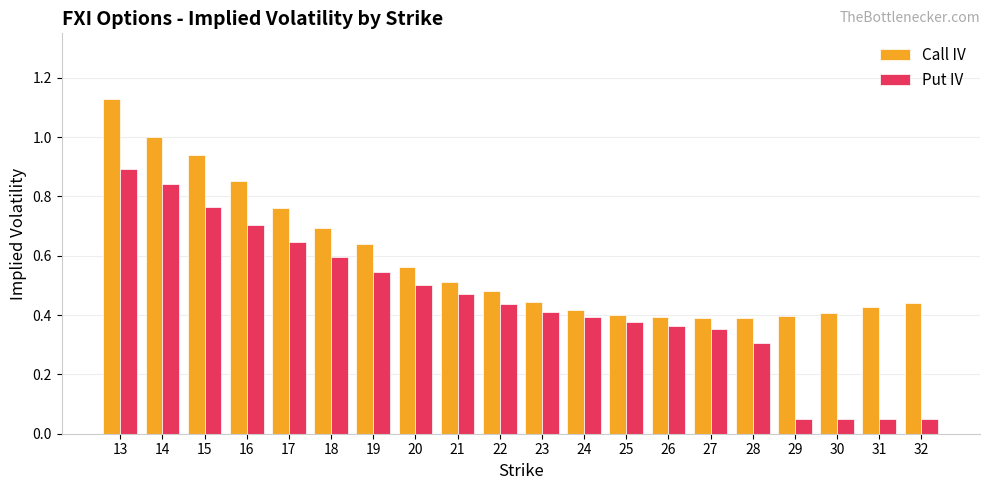

The value of Put IV at 22 is 0.6. True or false?

False